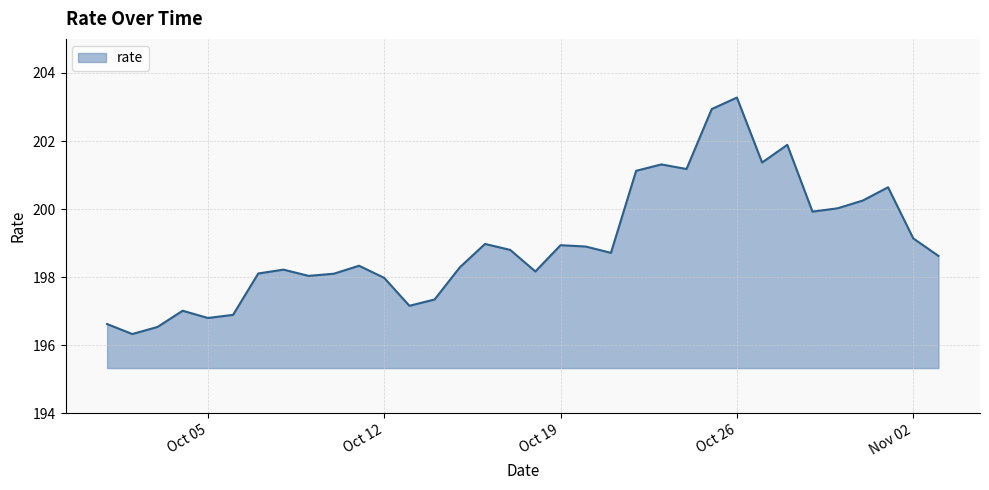

What is the minimum value shown in the chart?

196.3